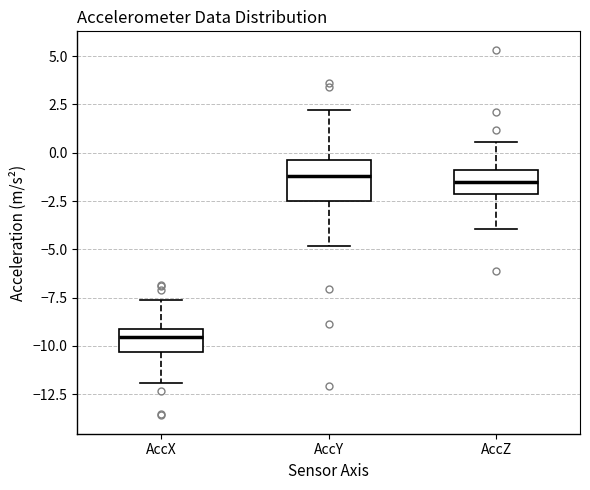

Reading left to right, read every box against the y-axis: the position of its median line, the range the box covers, and the ends of its whiskers. The values are not printed on the chart, so give them approximately, as read against the axis.

AccX: median -9.5, box -10.5 to -9.0, whiskers -12.0 to -7.5
AccY: median -1.0, box -2.5 to -0.5, whiskers -5.0 to 2.0
AccZ: median -1.5, box -2.0 to -1.0, whiskers -4.0 to 0.5